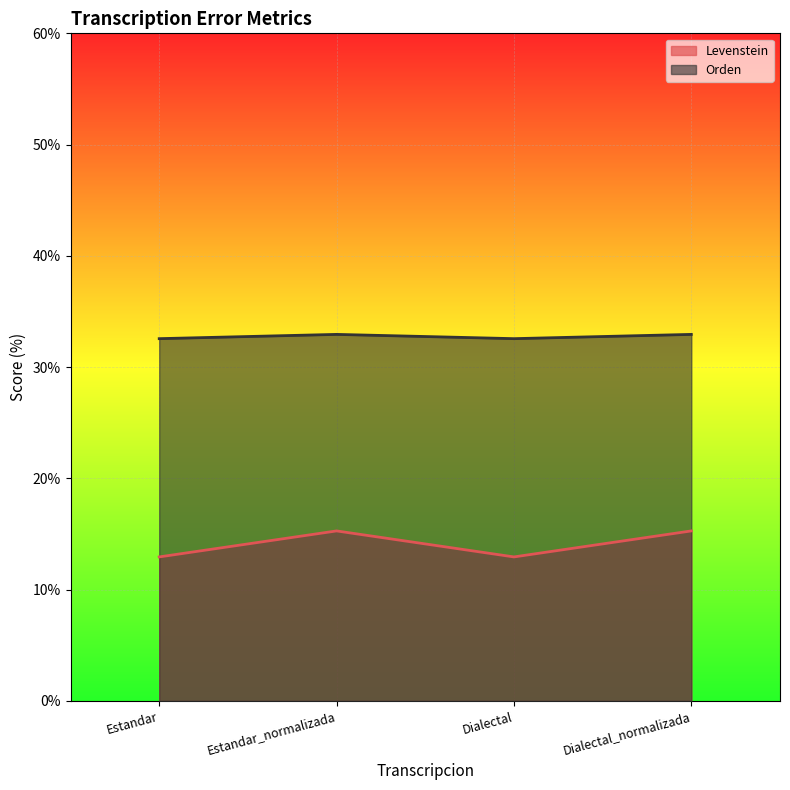

What is the greatest value displayed?

32.9